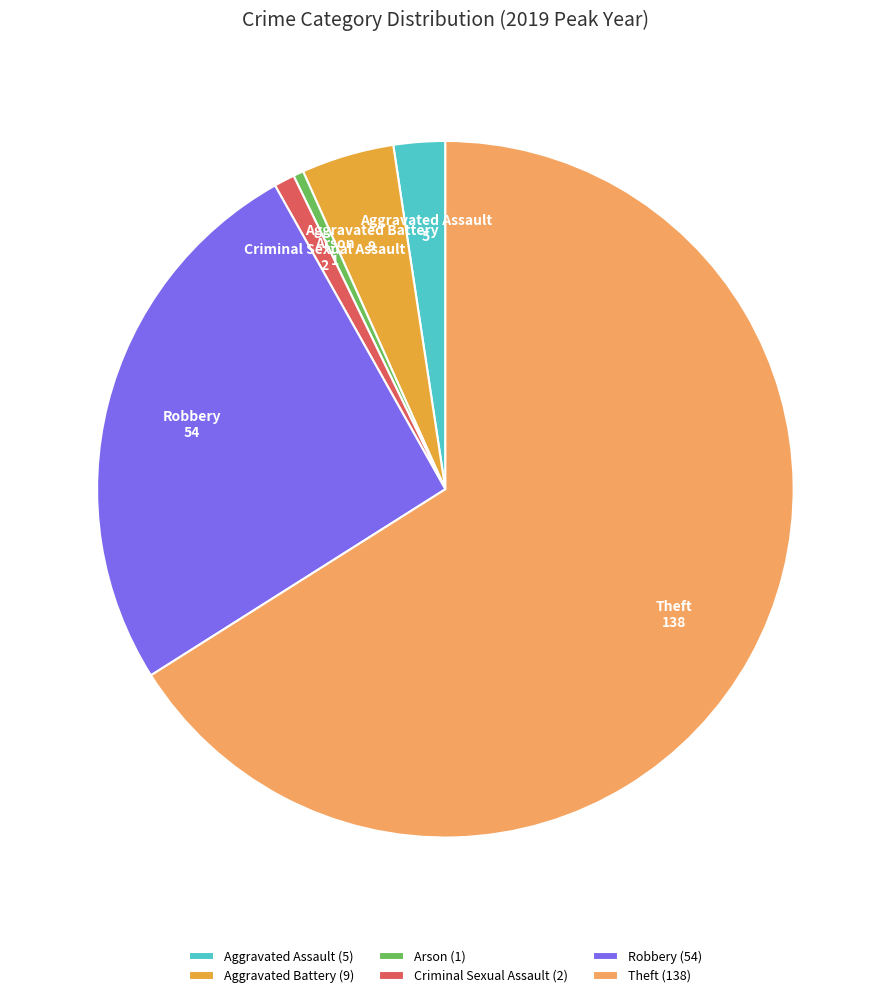

True or false: Criminal Sexual Assault accounts for 11% of the total.

False